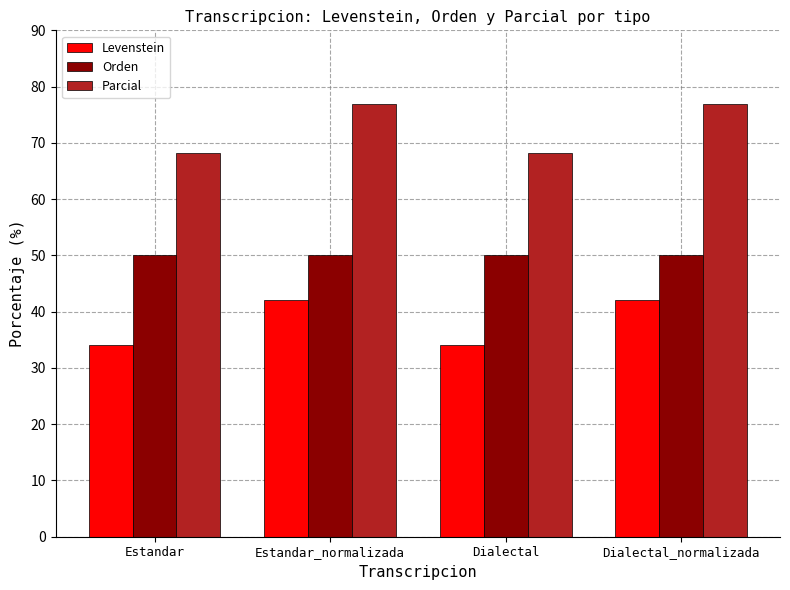

Reading left to right, list all the values displayed in this chart.

Levenstein: 34.1	42.1	34.1	42.1
Orden: 50.0	50.0	50.0	50.0
Parcial: 68.2	76.9	68.2	76.9